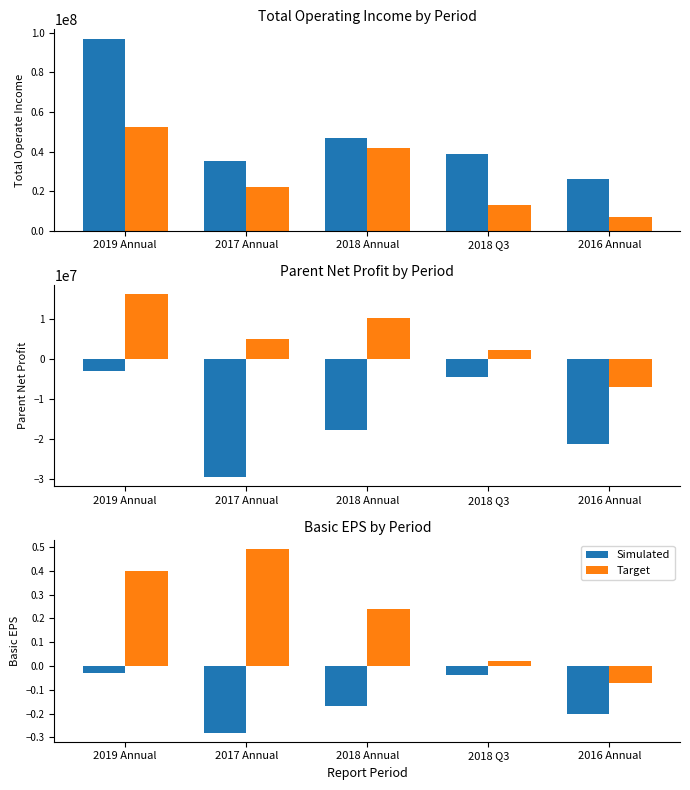

What is the difference between the maximum and second lowest values in the Target series?

0.5